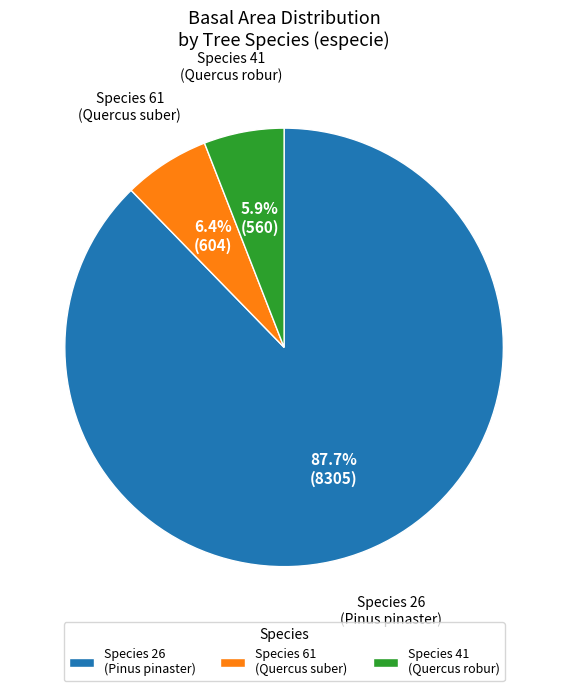

What is the largest slice in the pie chart?

Species 26 (Pinus pinaster)